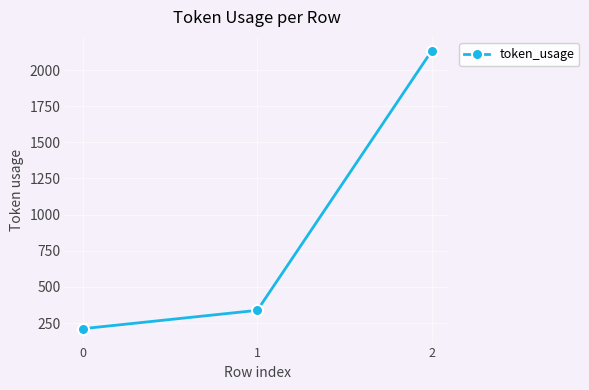

What is the difference between the maximum and minimum values?

1922